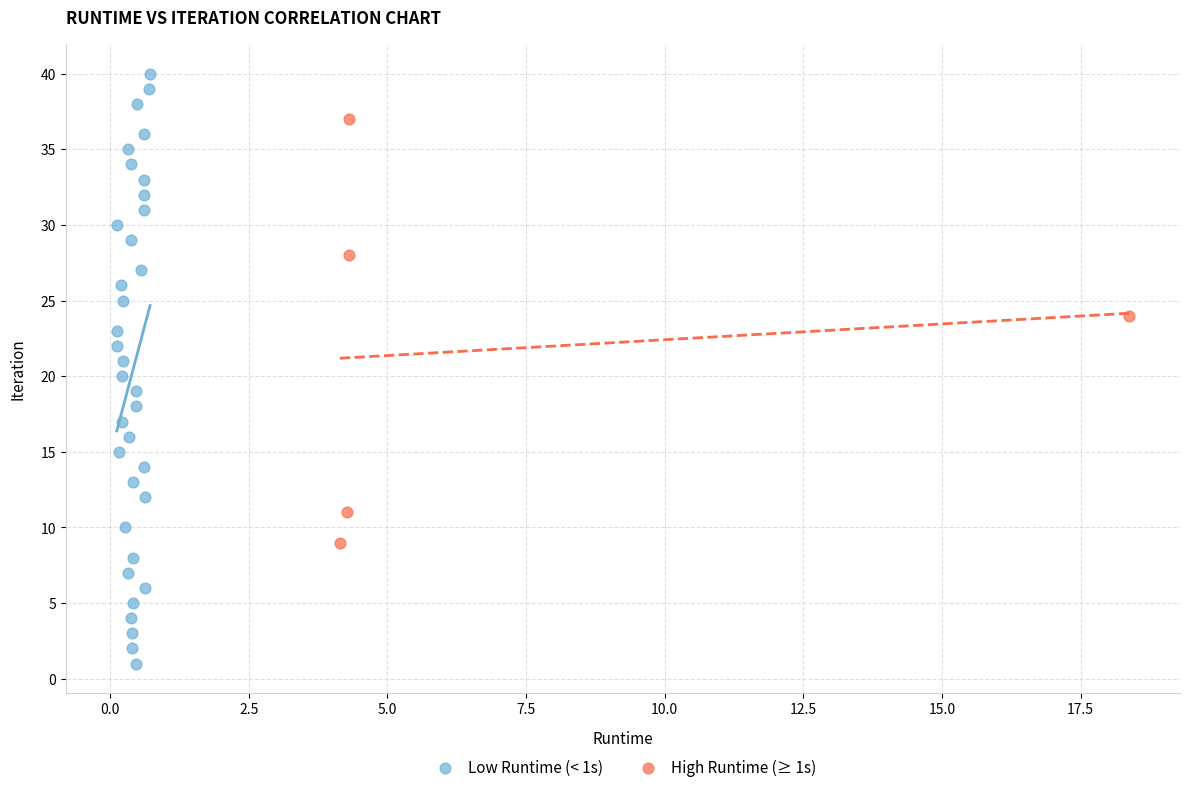

Which series contains the lowest Y value?

Low Runtime (< 1s)